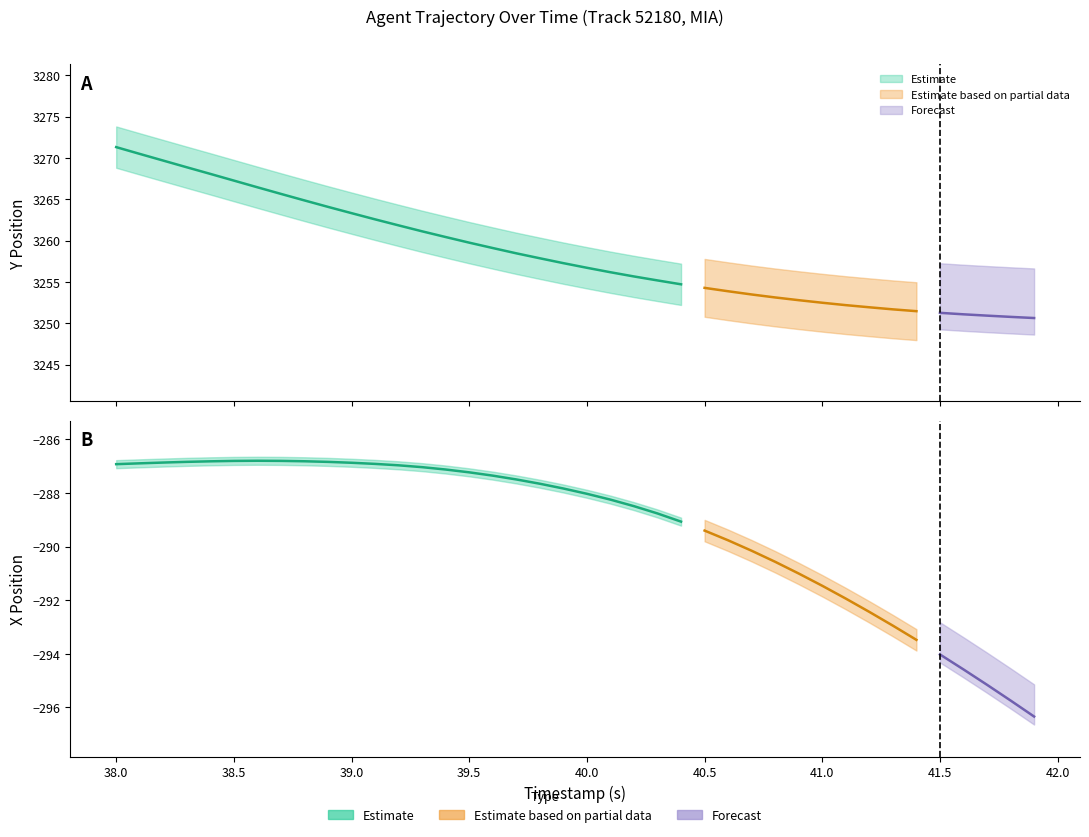

What is the maximum value shown in the chart?

3271.3